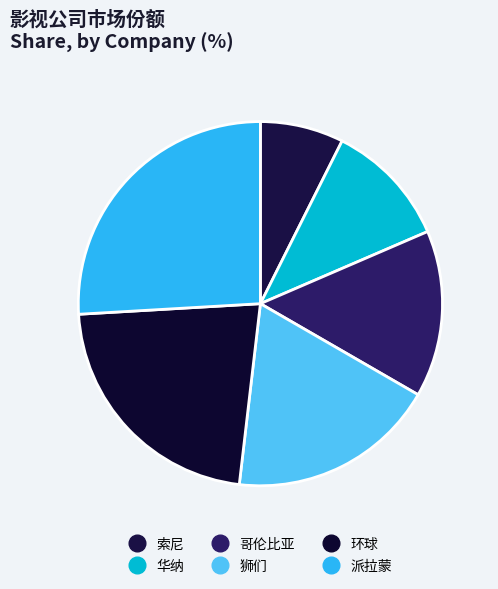

How many segments does this pie chart have?

6